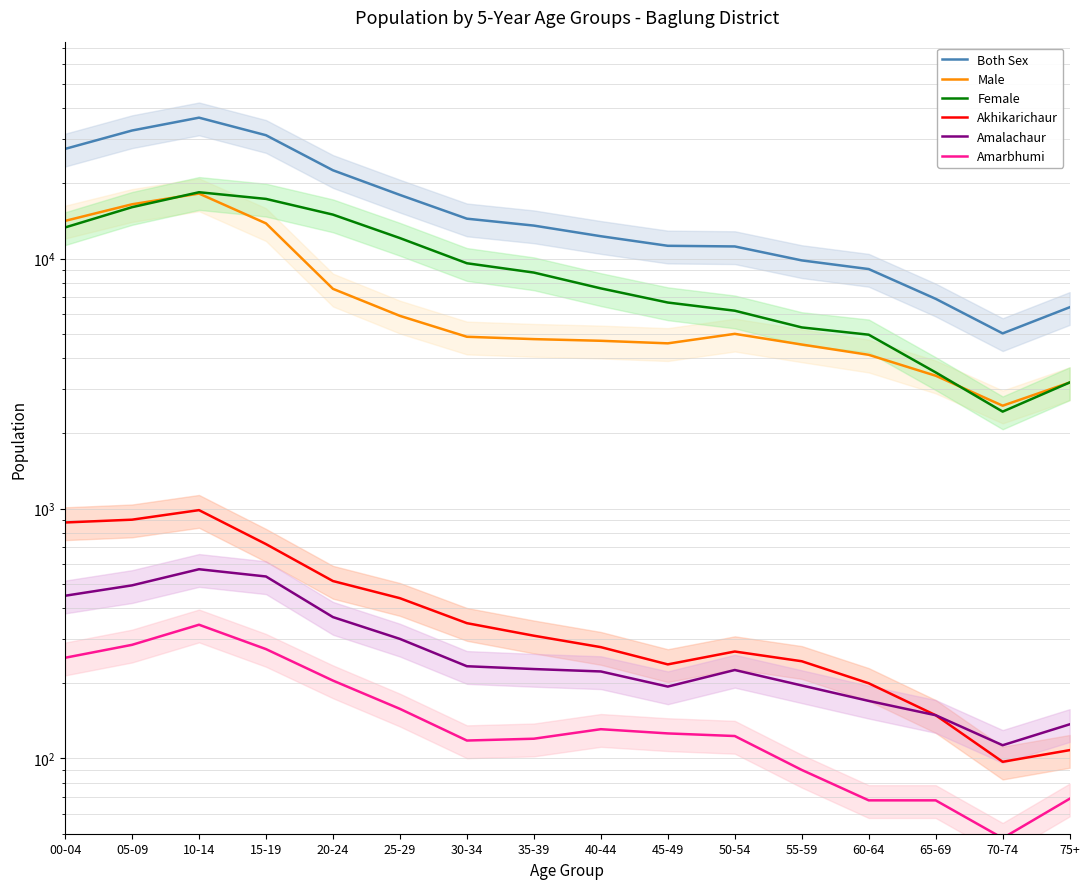

What are all the series names shown in the legend?

Both Sex, Male, Female, Akhikarichaur, Amalachaur, Amarbhumi